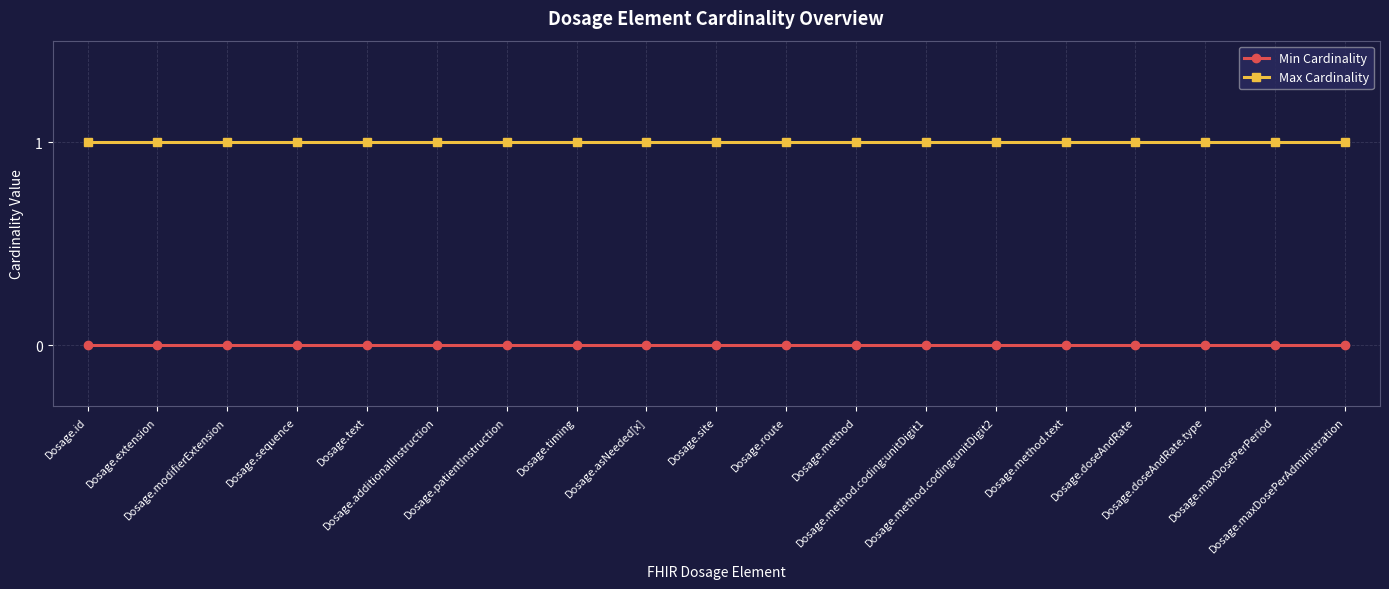

True or false: Max Cardinality and Min Cardinality intersect in this chart.

False